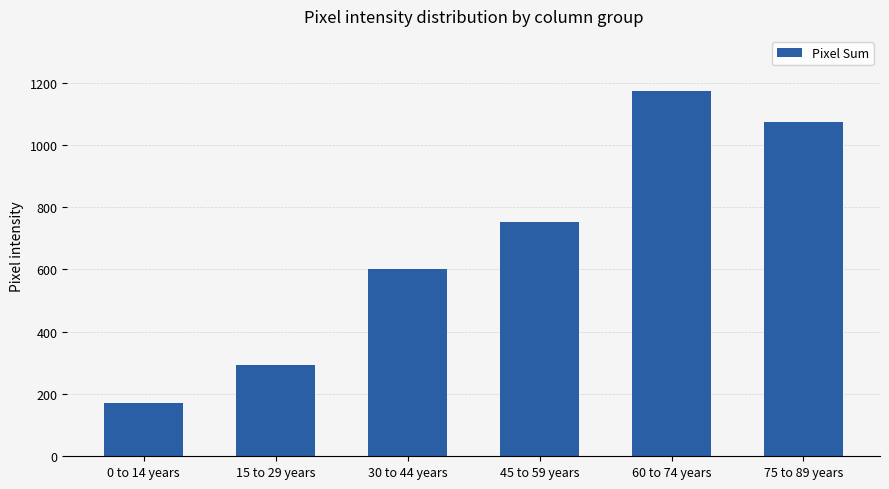

What is the smallest value displayed?

170